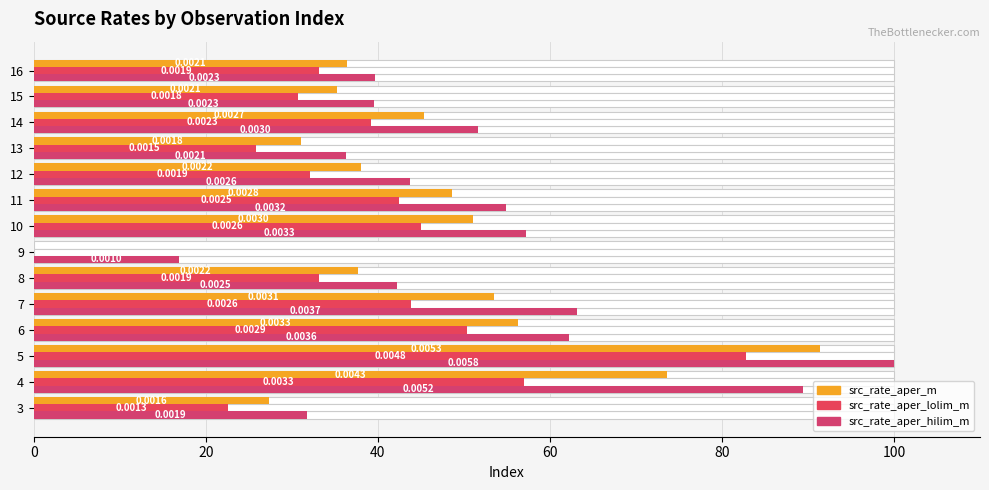

Count the number of categories in the chart.

14